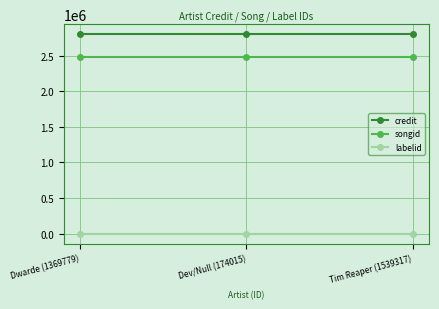

True or false: credit has a value of 2799972 at Dev/Null (174015).

True